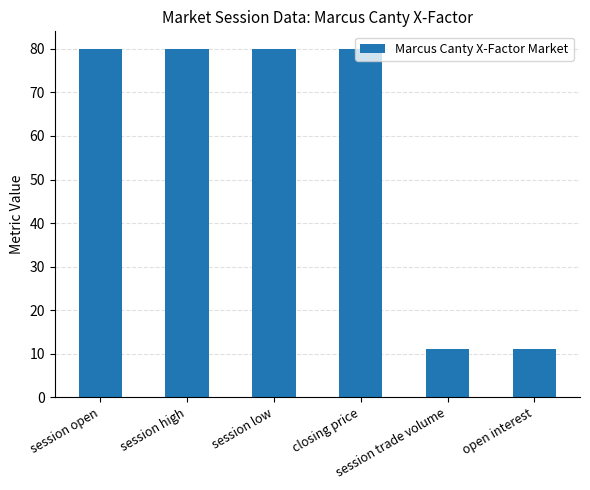

How many bars are there in total?

6